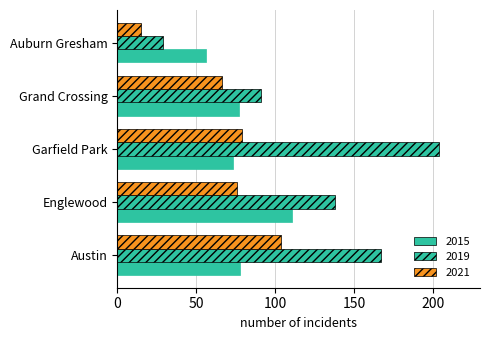

How many categories are shown in the chart?

5